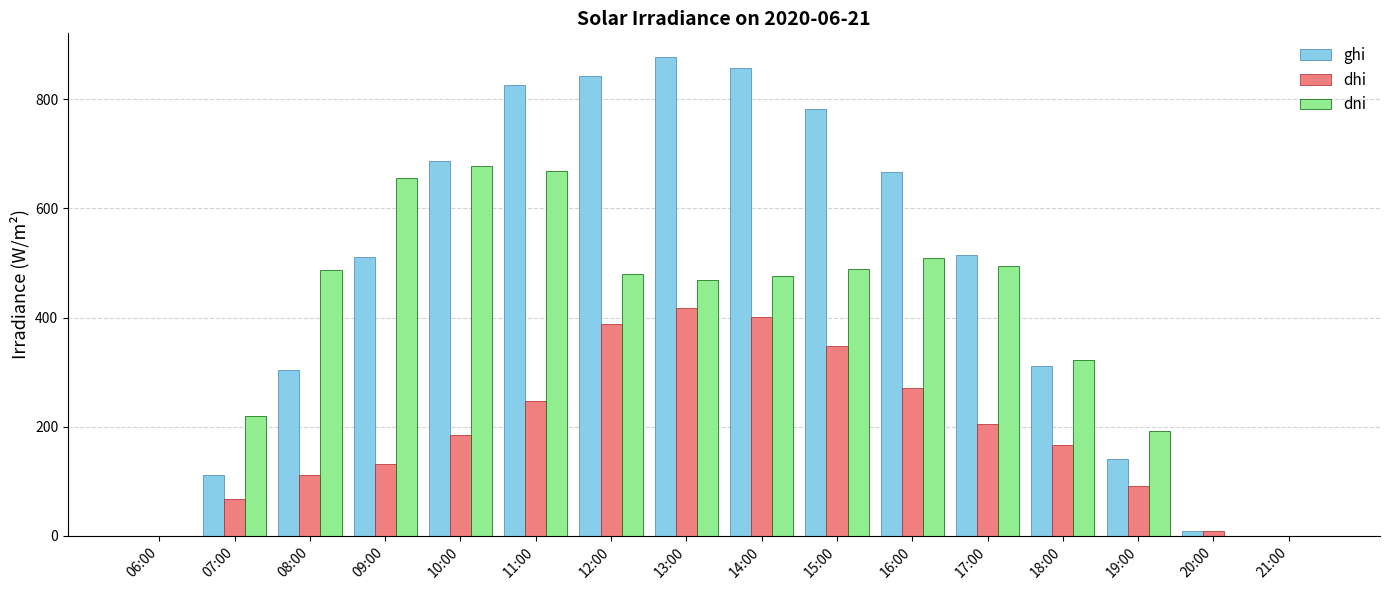

What are all the series names shown in the legend?

ghi, dhi, dni